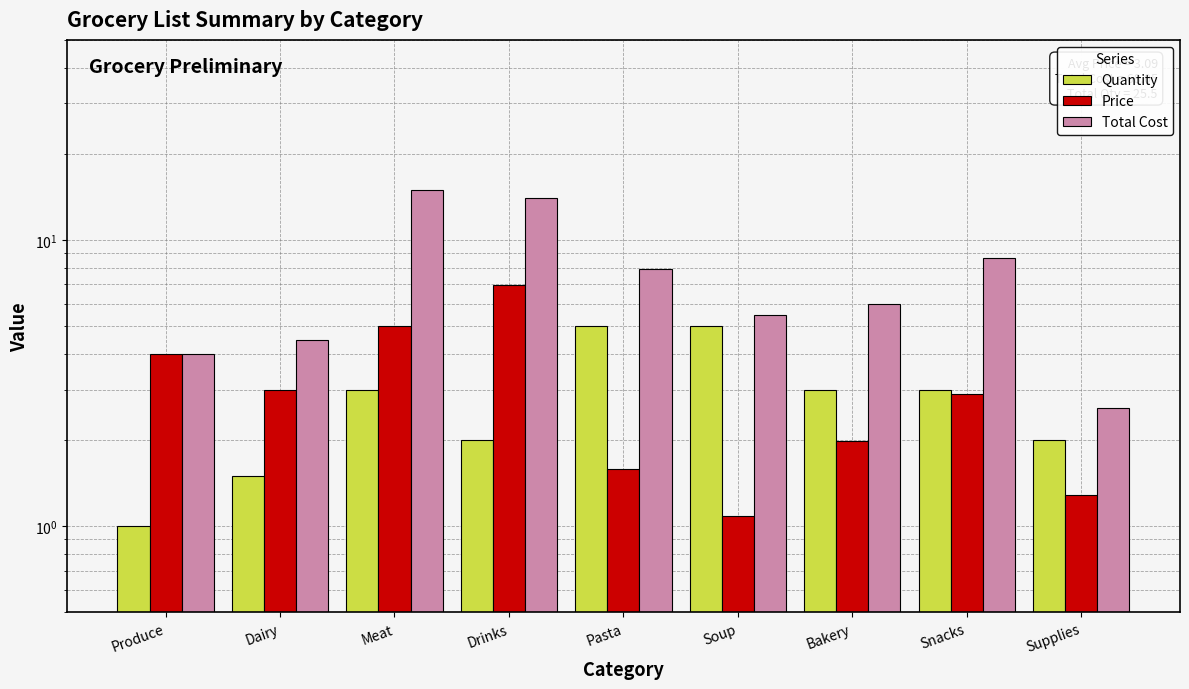

Where does the Price series first go above 2?

Produce